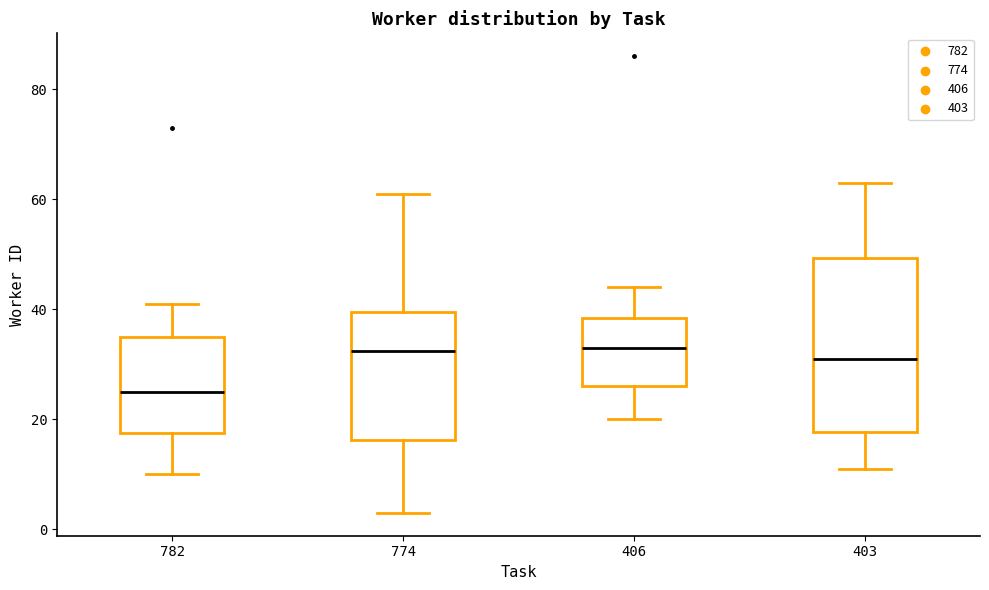

Where is the lower edge of the box at x = 774 on the y-axis? The values are not printed on the chart, so give them approximately, as read against the axis.

16